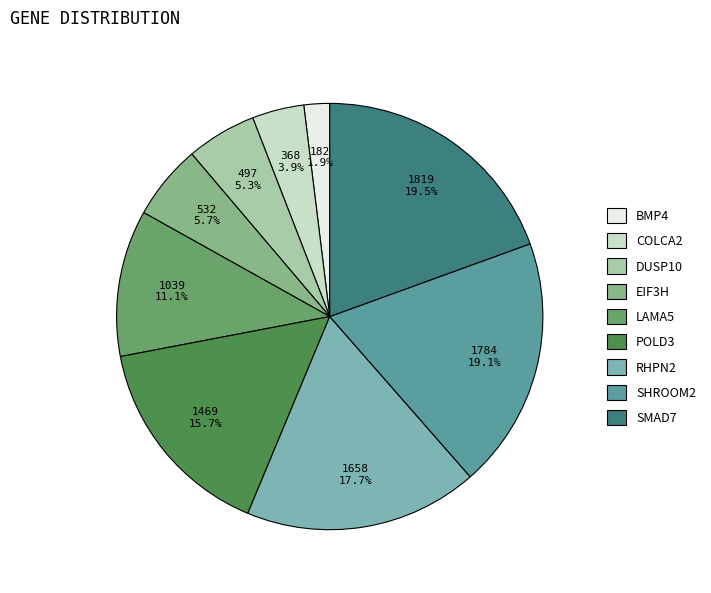

True or false: LAMA5 accounts for 20% of the total.

False